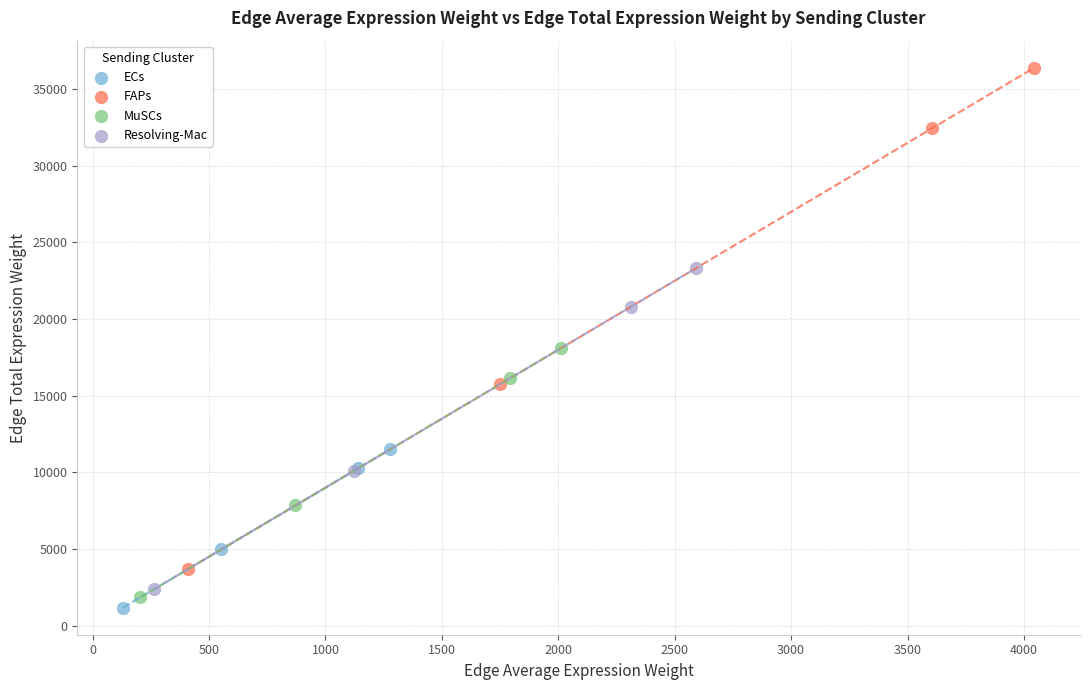

What are all the series names shown in the legend?

ECs, FAPs, MuSCs, Resolving-Mac